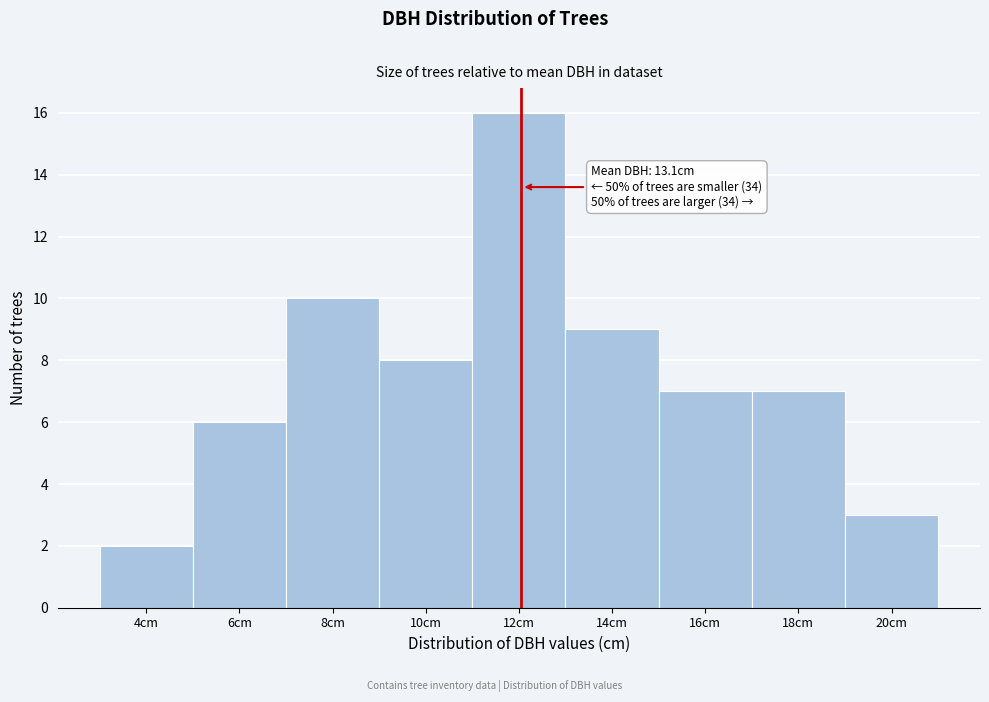

Reading left to right, extract all data points from this chart.

4cm=2	6cm=6	8cm=10	10cm=8	12cm=16	14cm=9	16cm=7	18cm=7	20cm=3